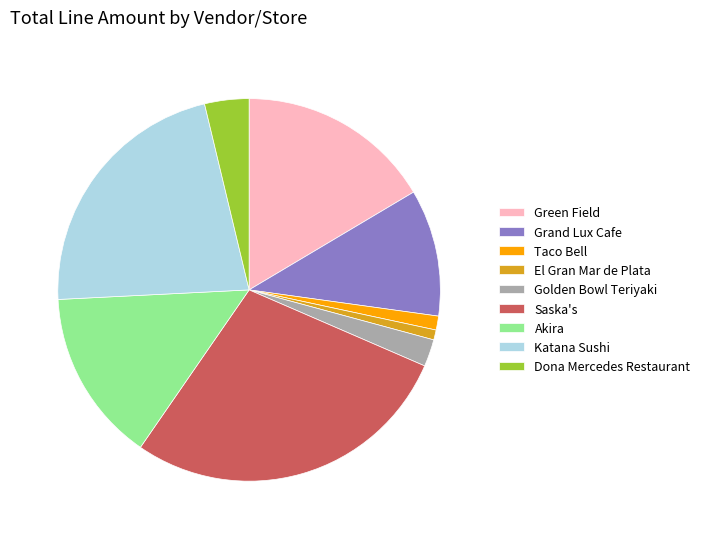

True or false: Taco Bell accounts for 1% of the total.

True